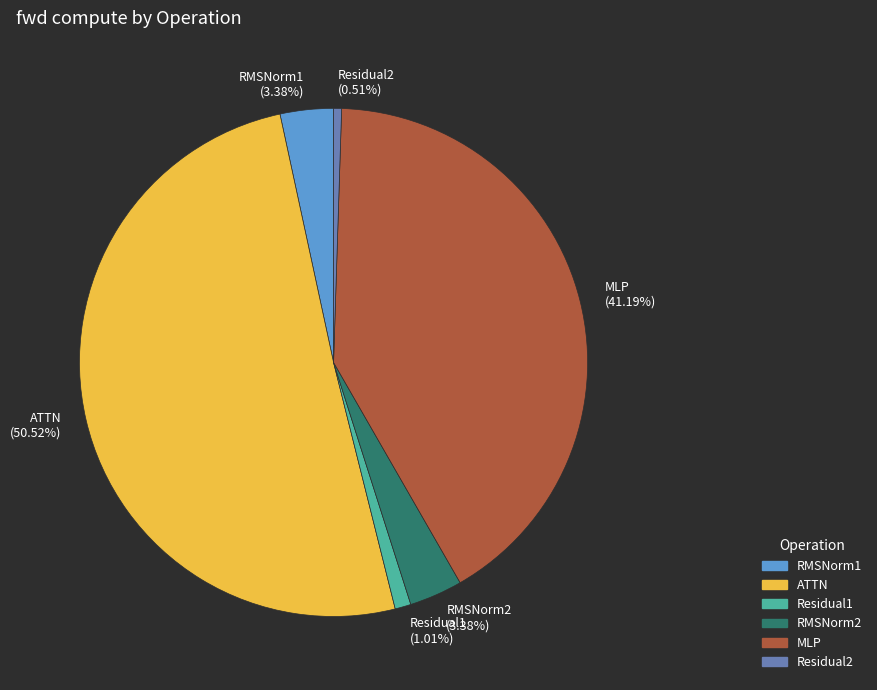

The RMSNorm2 slice represents 3% of the pie. True or false?

True